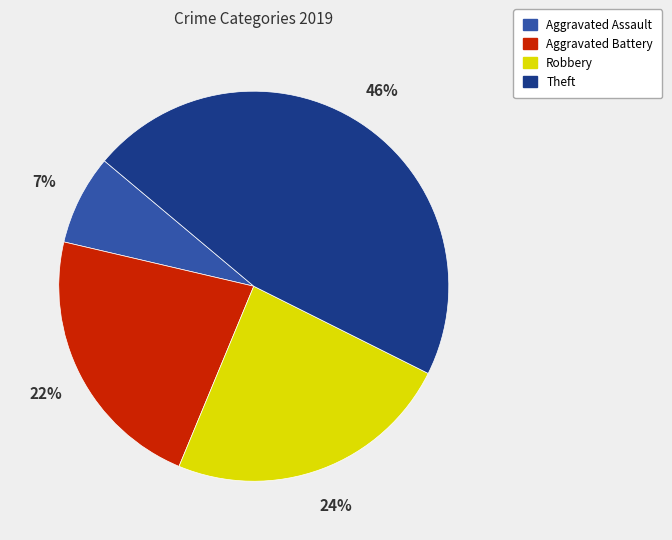

What is the ratio of the value at Aggravated Assault to the value at Theft?

0.2